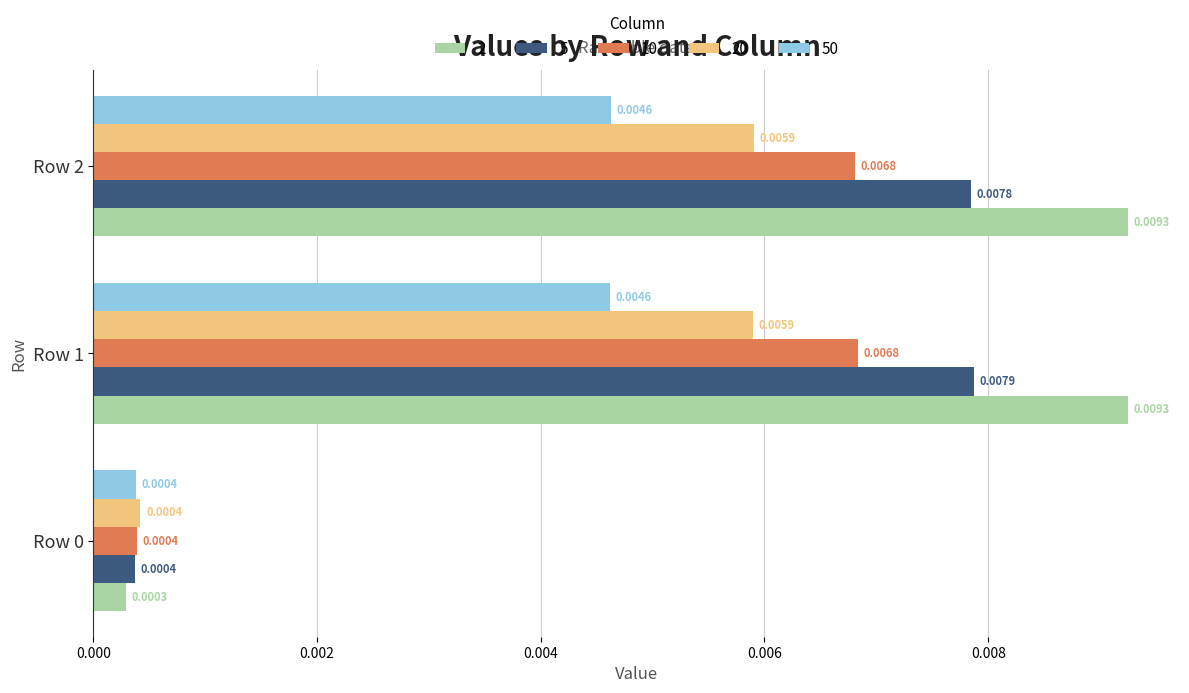

Between Row 1 and Row 2, which series saw the biggest shift?

5